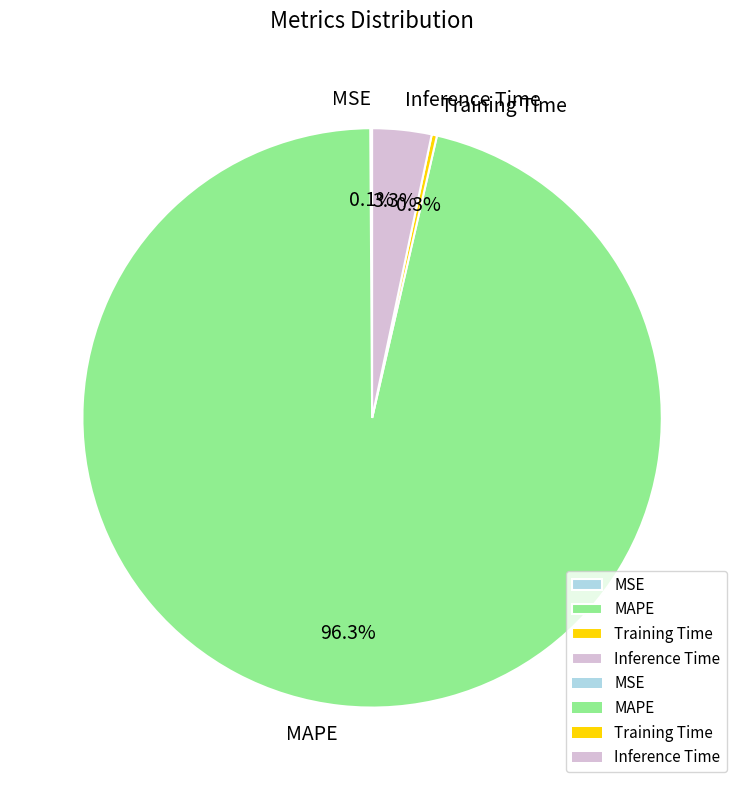

Is there any slice that represents more than half of the pie?

Yes